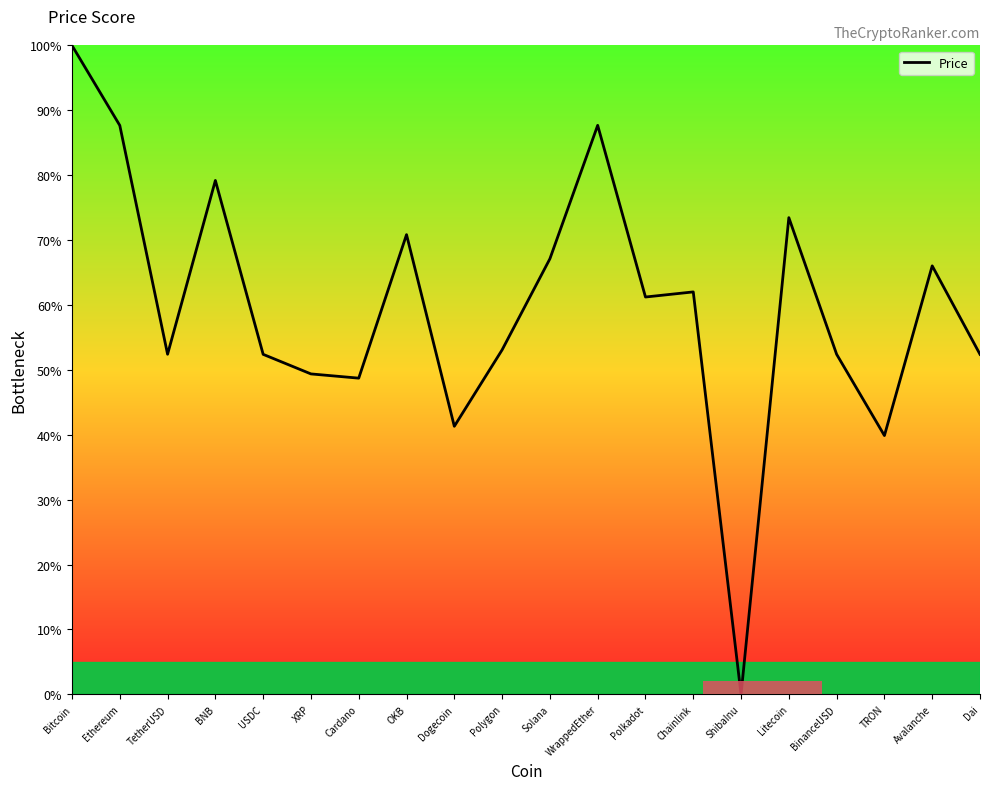

Reading left to right, what are all the values shown in this chart?

100.0	87.7	52.4	79.2	52.4	49.4	48.7	70.8	41.3	53.1	67.1	87.7	61.2	62.0	0.0	73.5	52.4	39.9	66.0	52.4